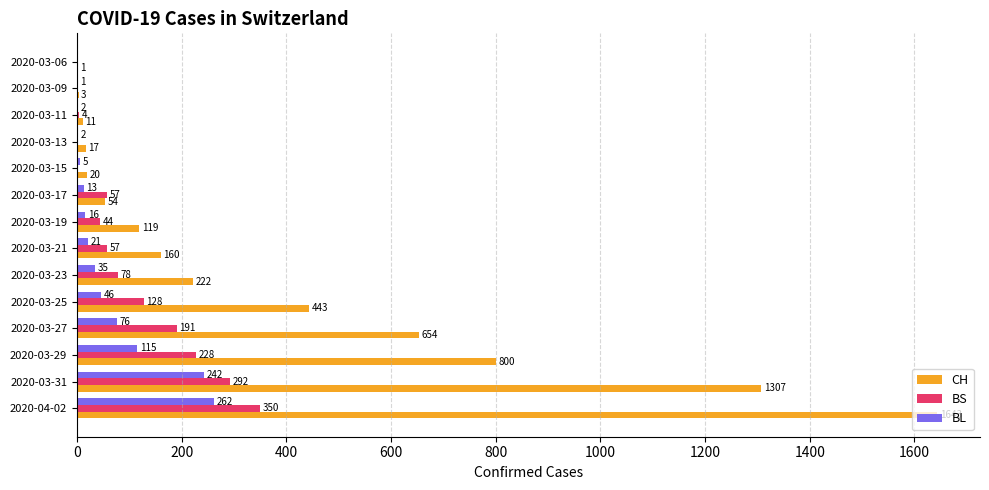

At which label is BS closest to 175?

2020-03-27